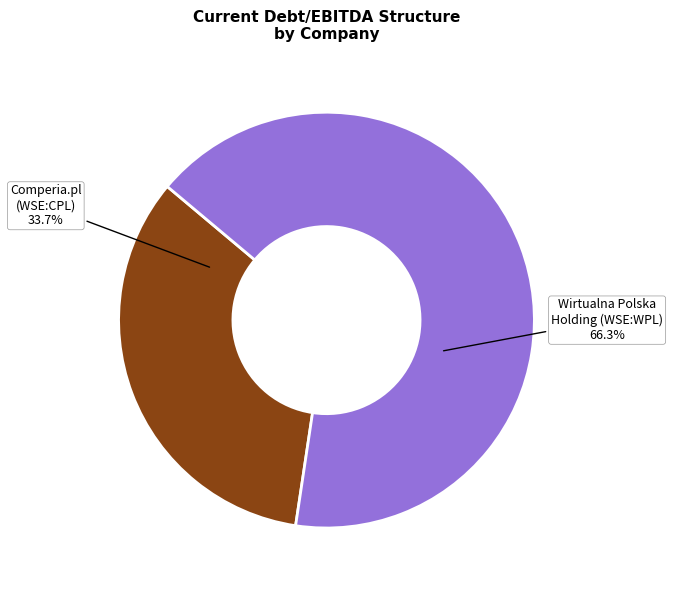

Combined, do Wirtualna Polska Holding (WSE:WPL) and Comperia.pl (WSE:CPL) account for over 50%?

Yes